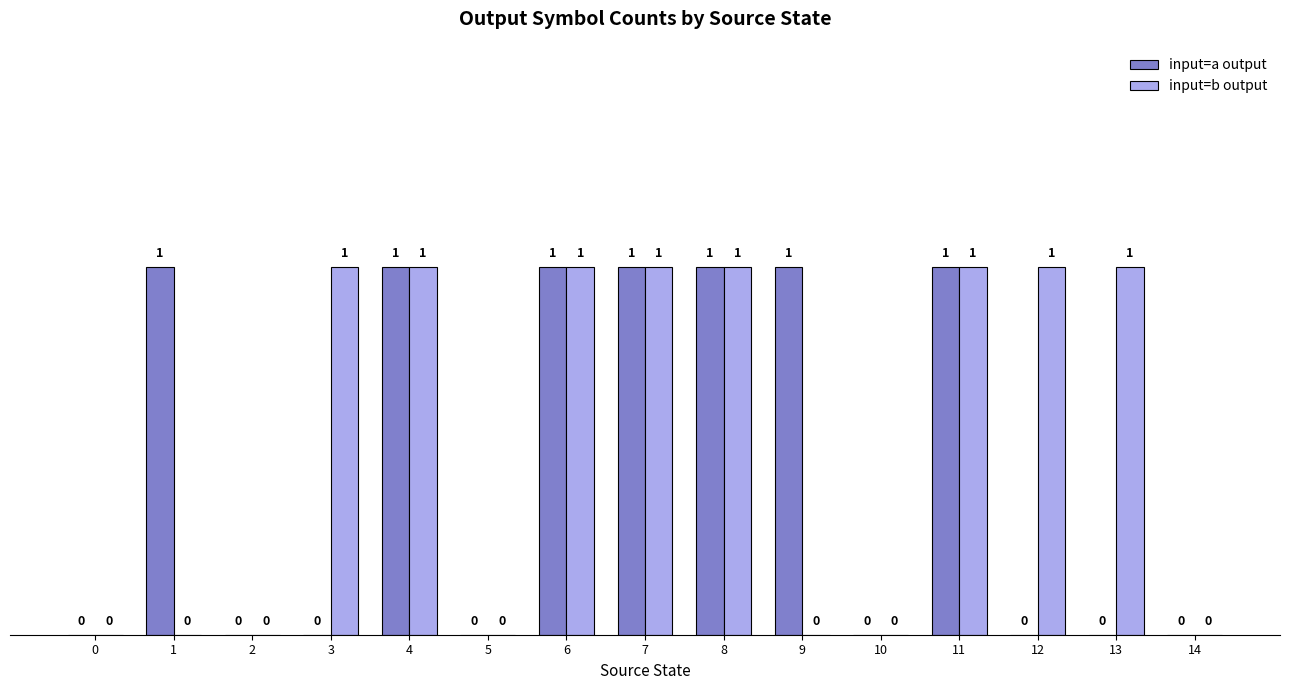

Reading right to left, what are all the values shown in this chart?

input=a output: 14=0	13=0	12=0	11=1	10=0	9=1	8=1	7=1	6=1	5=0	4=1	3=0	2=0	1=1	0=0
input=b output: 14=0	13=1	12=1	11=1	10=0	9=0	8=1	7=1	6=1	5=0	4=1	3=1	2=0	1=0	0=0